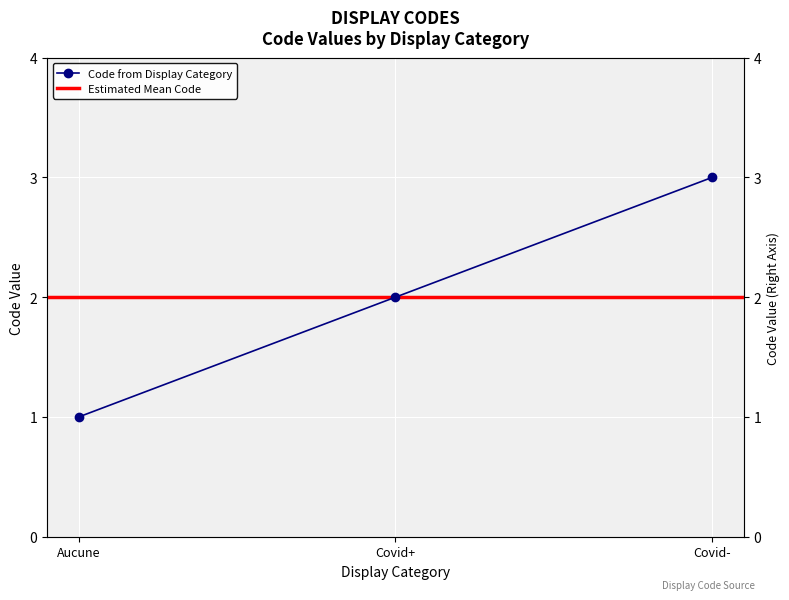

What is the label of the 1st point from the left?

Aucune